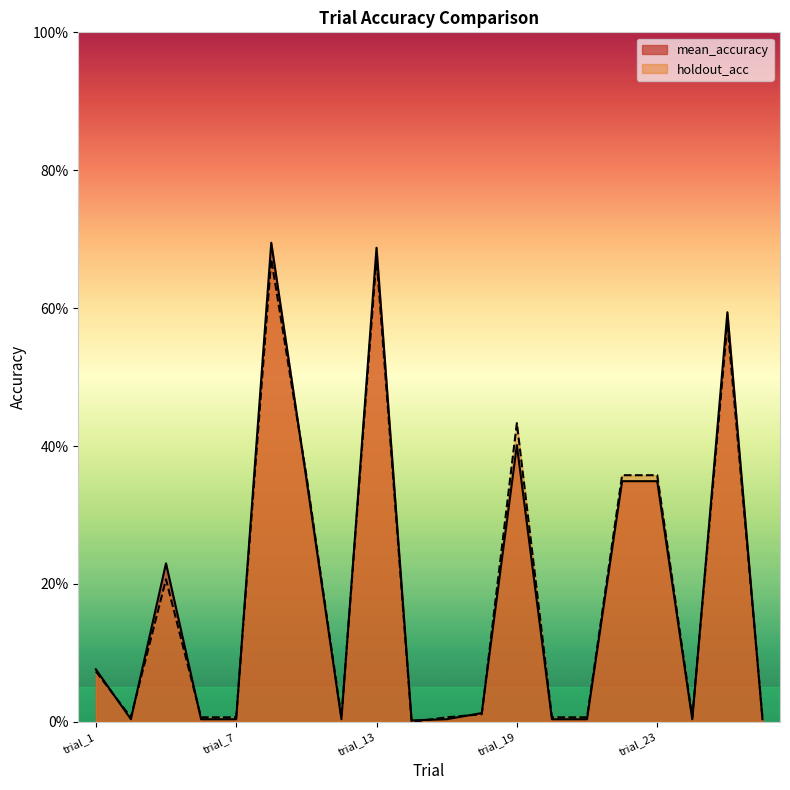

In mean_accuracy, how many points are lower than both neighbors (excluding endpoints)?

4